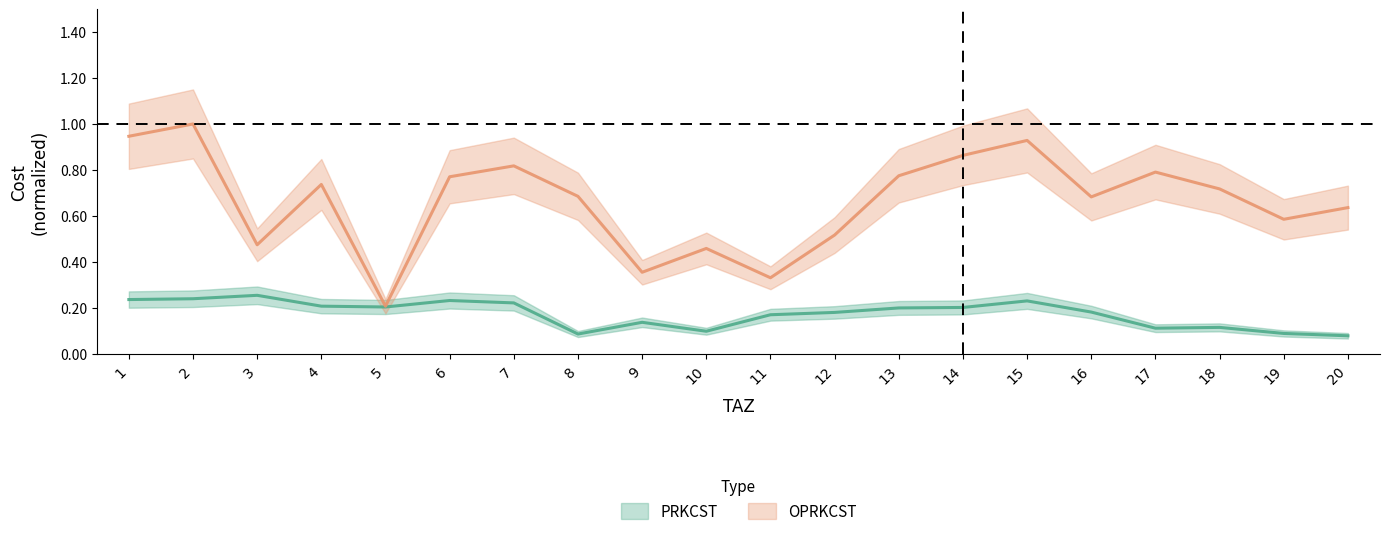

What is the difference between the second highest and second lowest values in the OPRKCST series?

0.6